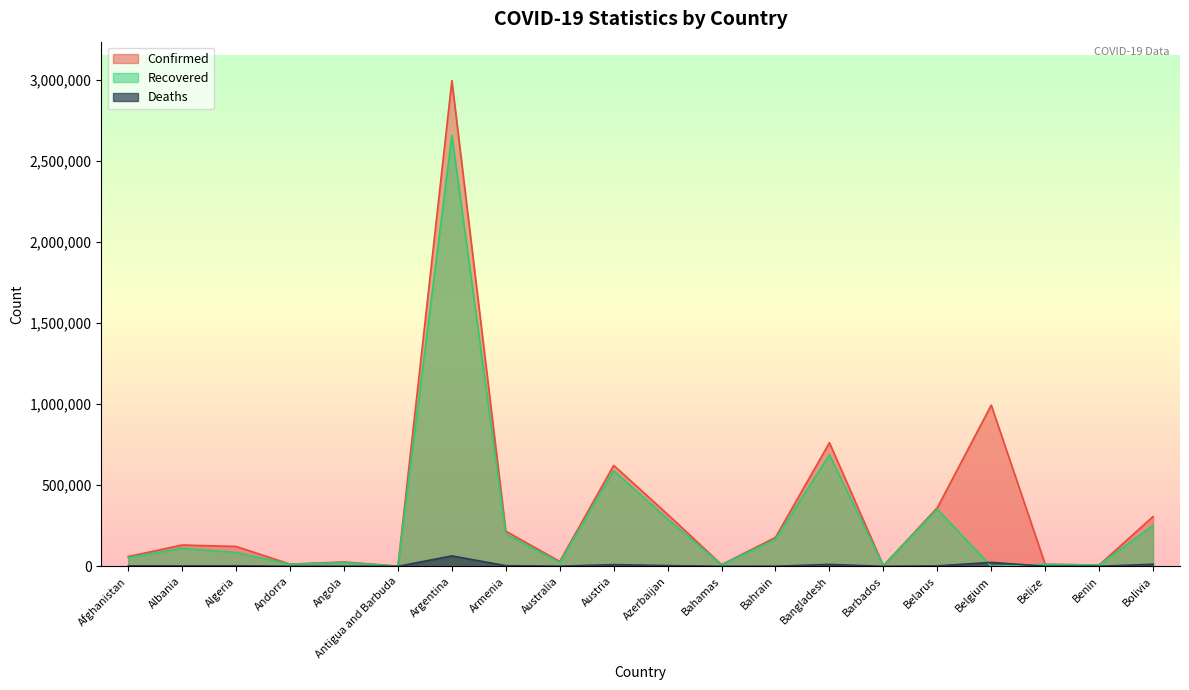

Is the value of Deaths at Belarus greater than the value of Recovered at Algeria?

No